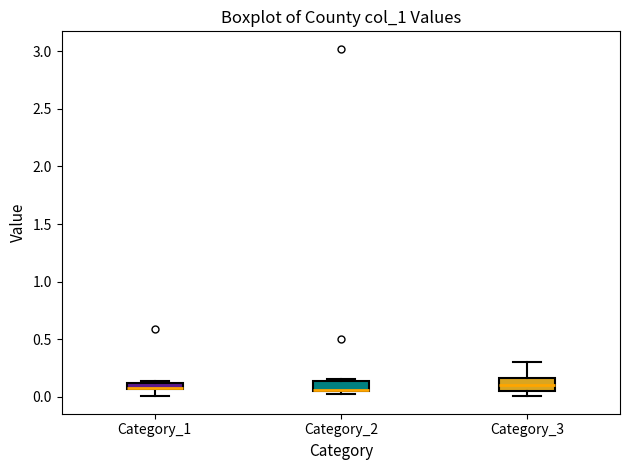

Where does the lower whisker of the box for Category_1 end on the y-axis? The values are not printed on the chart, so give them approximately, as read against the axis.

0.00